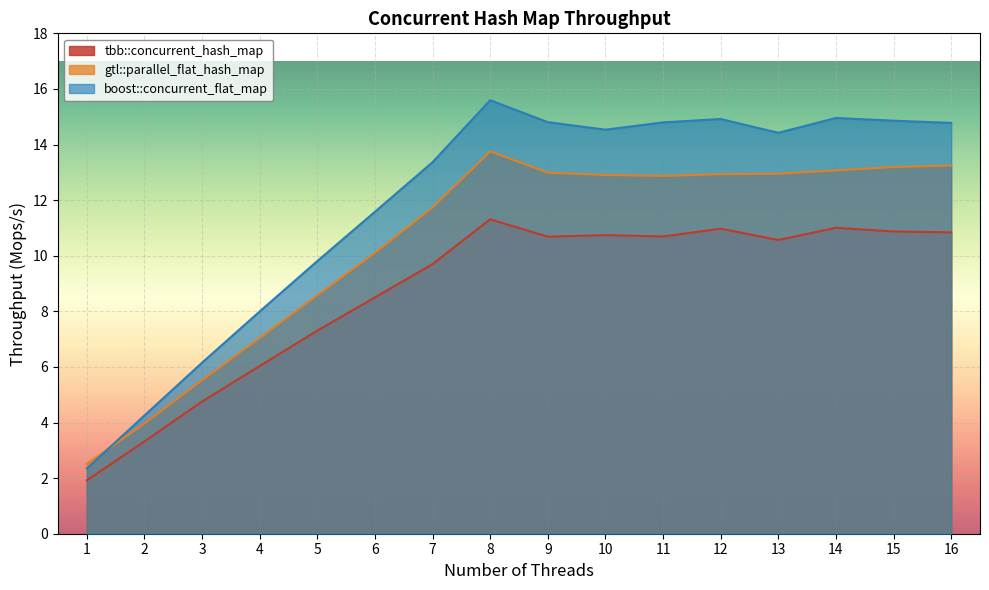

How many interior local valleys does the boost::concurrent_flat_map series have?

2